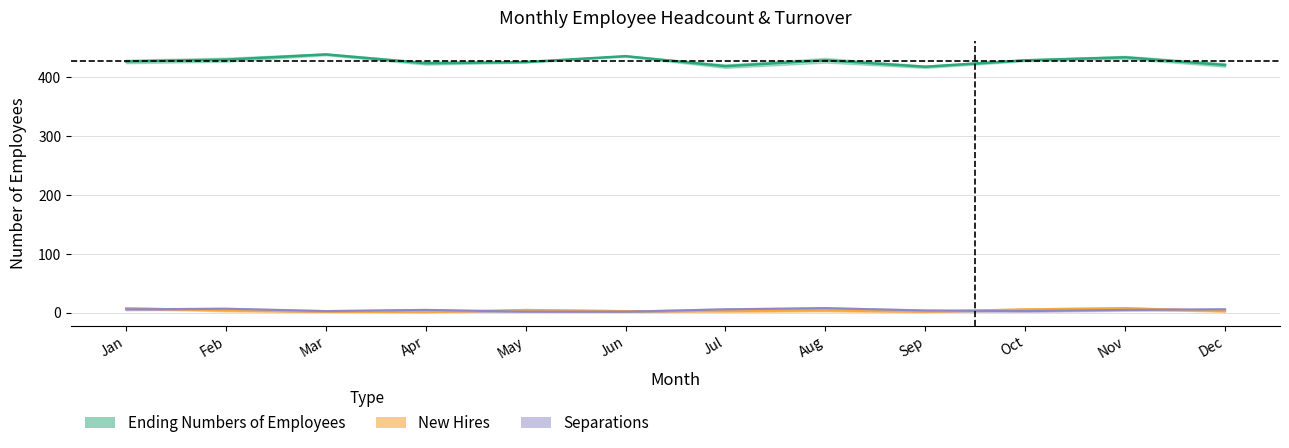

What is the spread (max minus min) of values at Jan?

421